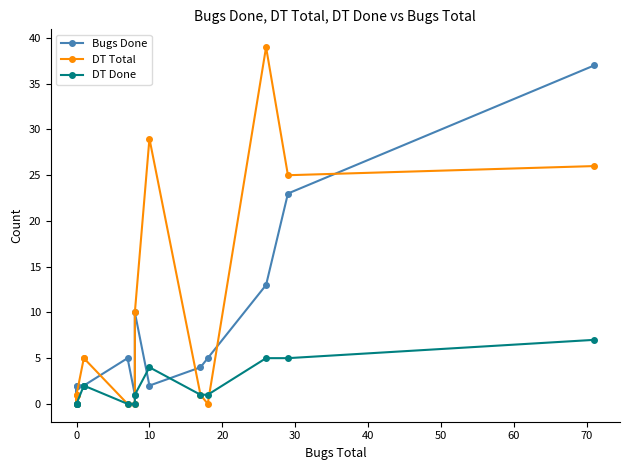

How many interior local peaks does the Bugs Done series have?

2